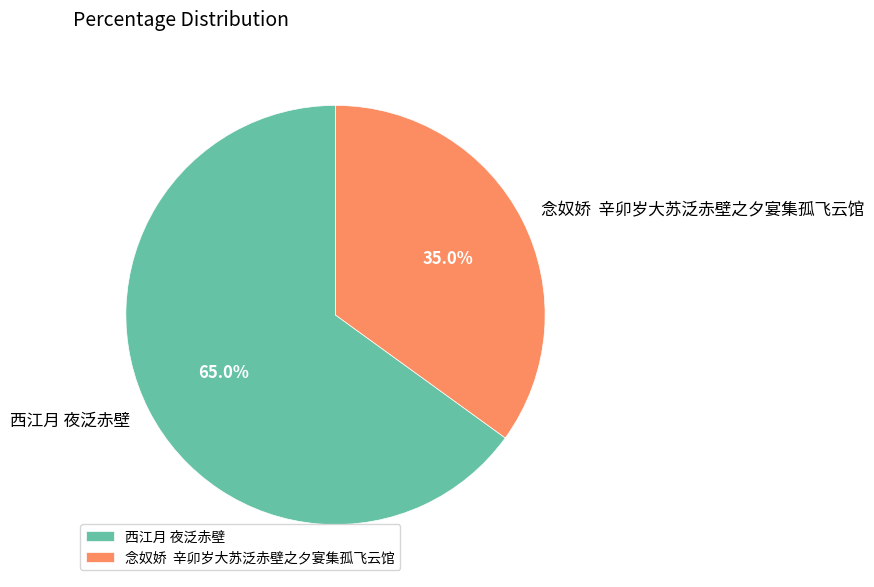

Between 西江月 夜泛赤壁 and 念奴娇 辛卯岁大苏泛赤壁之夕宴集孤飞云馆, which is larger?

西江月 夜泛赤壁